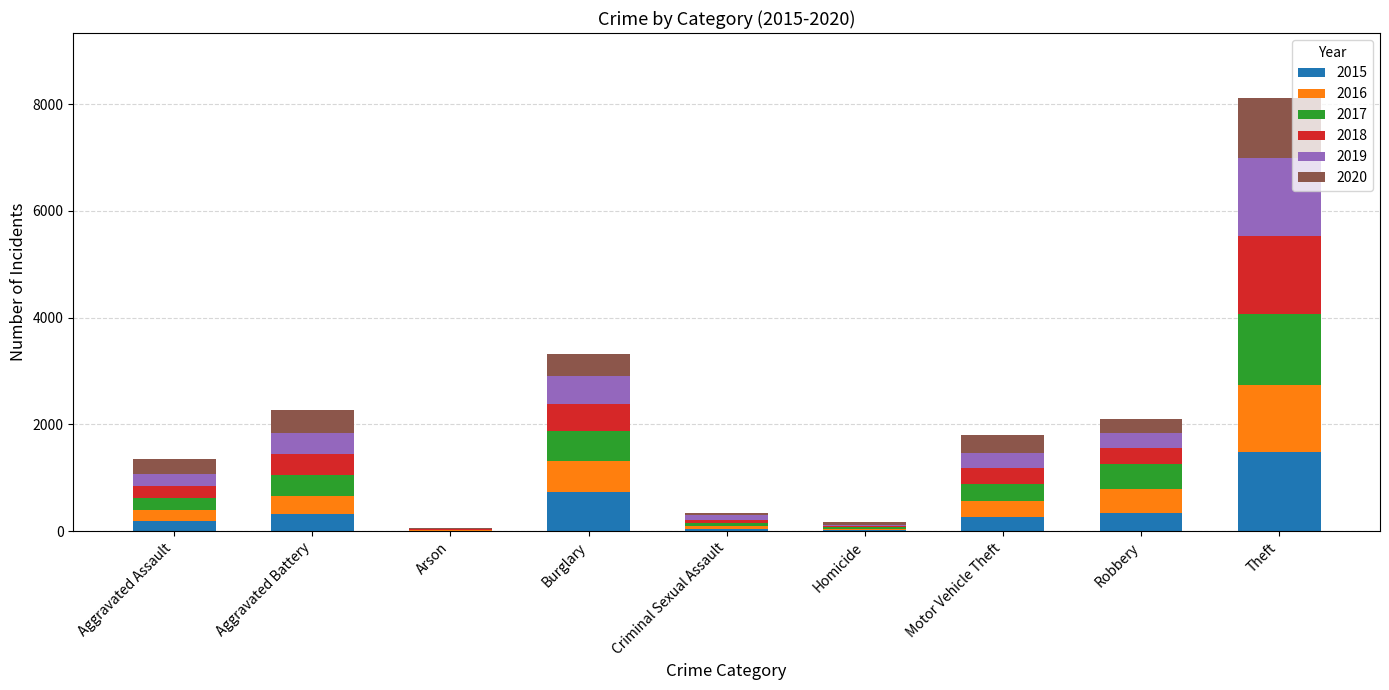

At which category is the sum across all series the highest?

Theft